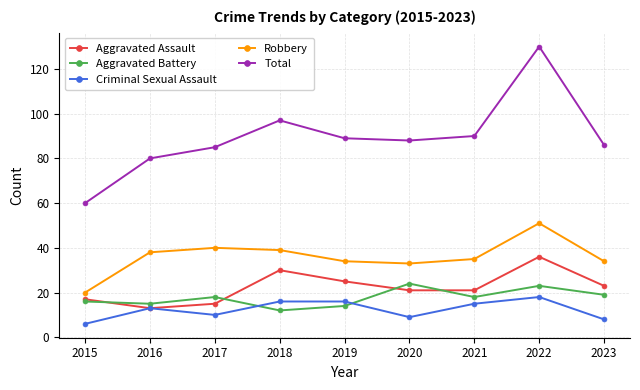

At 2020, list the series in order from largest to smallest.

Total, Robbery, Aggravated Battery, Aggravated Assault, Criminal Sexual Assault